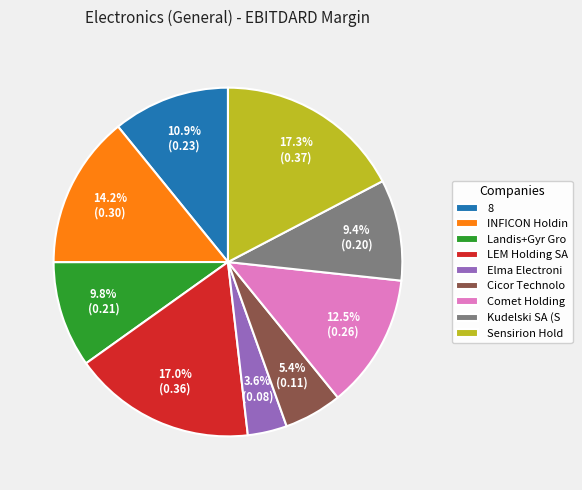

Is Elma Electroni the majority of the pie?

No